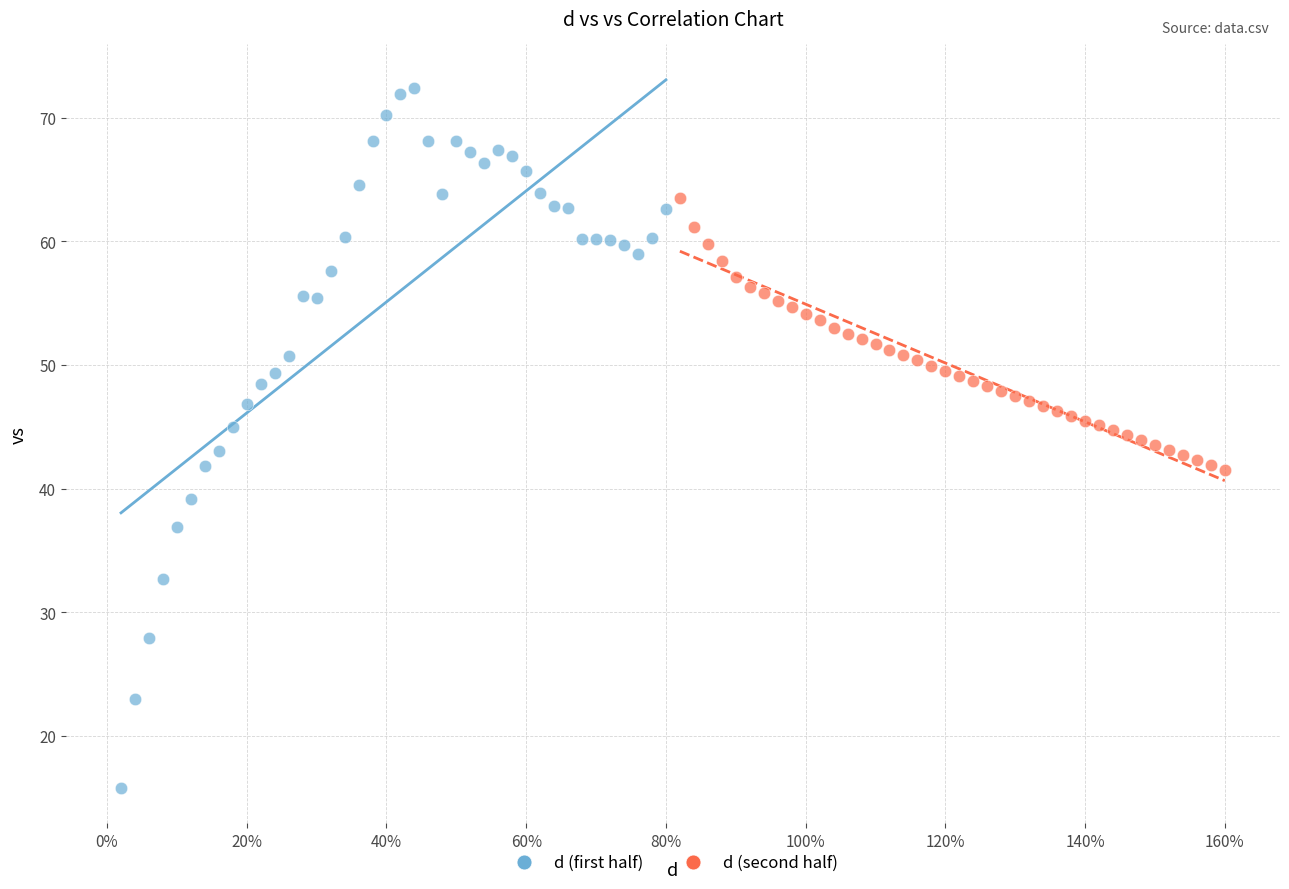

Which series has the largest Y range (max minus min)?

d (first half)